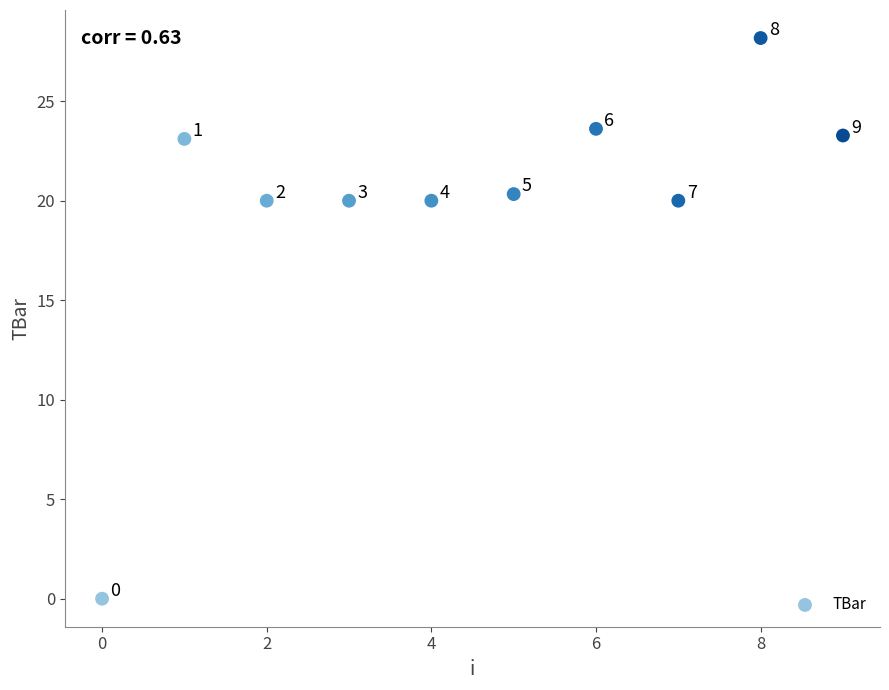

What Y value in the scatter plot is closest to 14?

20.0